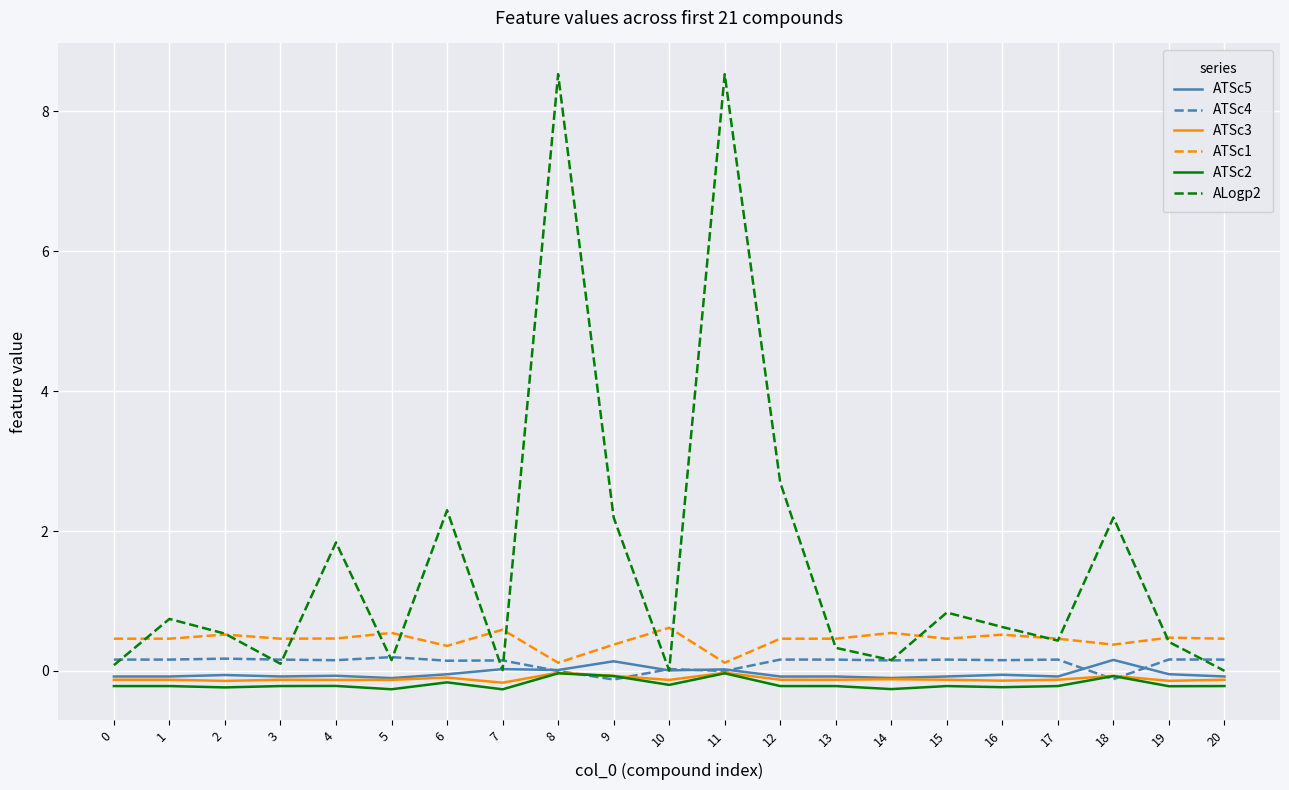

The ATSc1 series shows 0.6 at 7. True or false?

True